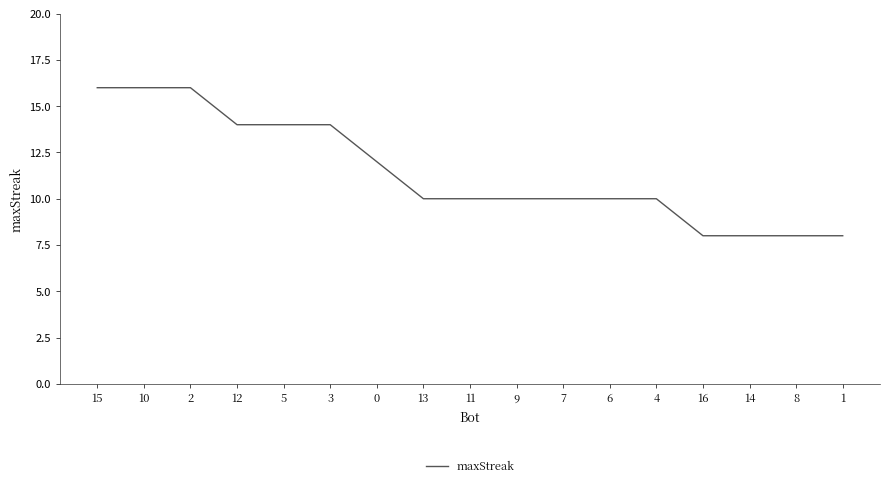

What is the greatest value displayed?

16